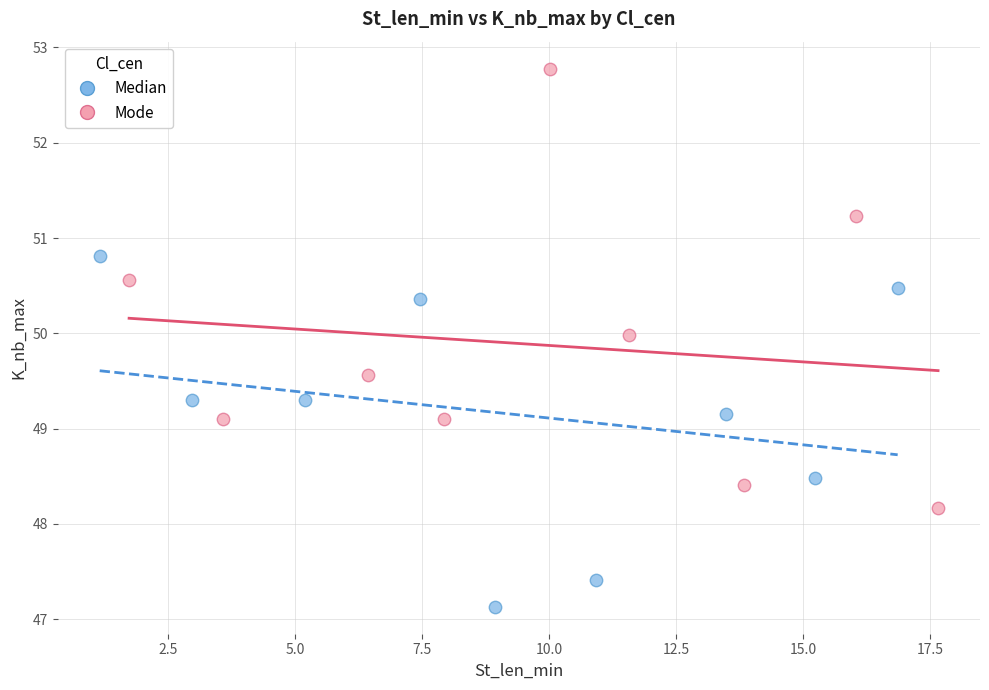

Which series reaches the minimum Y coordinate?

Median